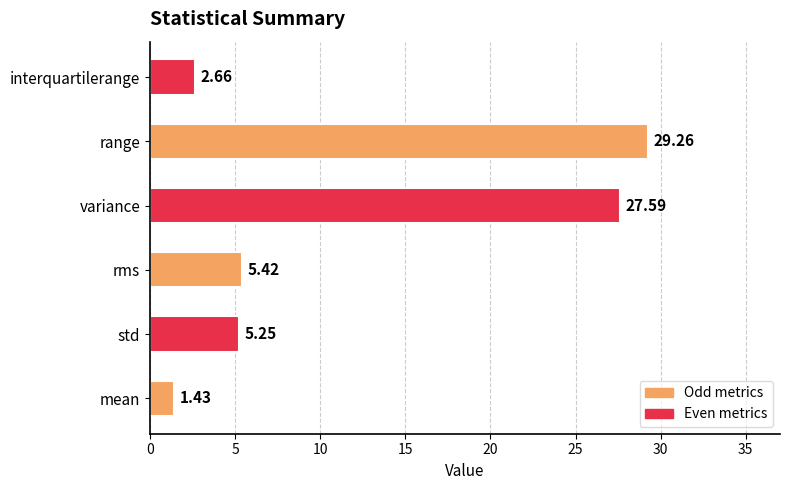

List the labels in order of value, smallest first.

mean, interquartilerange, std, rms, variance, range